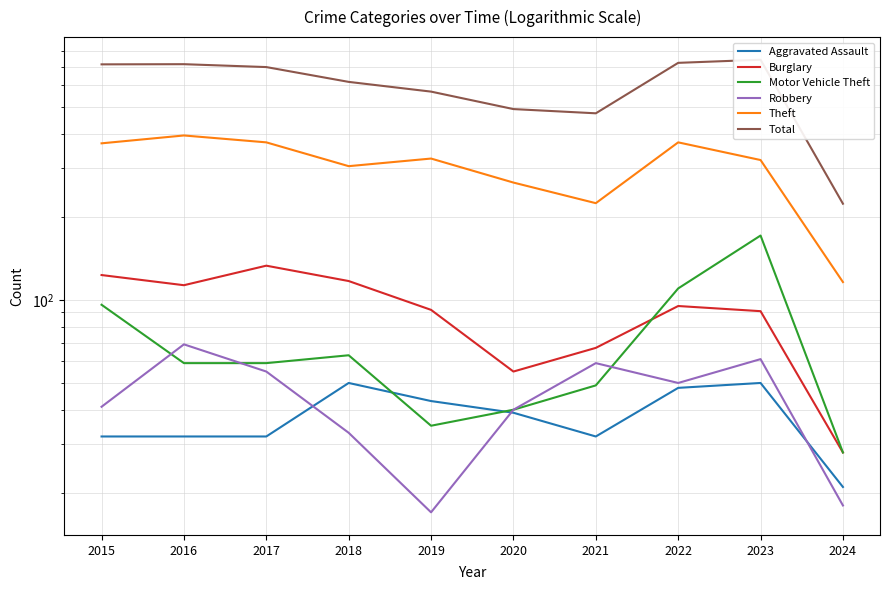

Does the chart display data point markers on the line(s)?

No